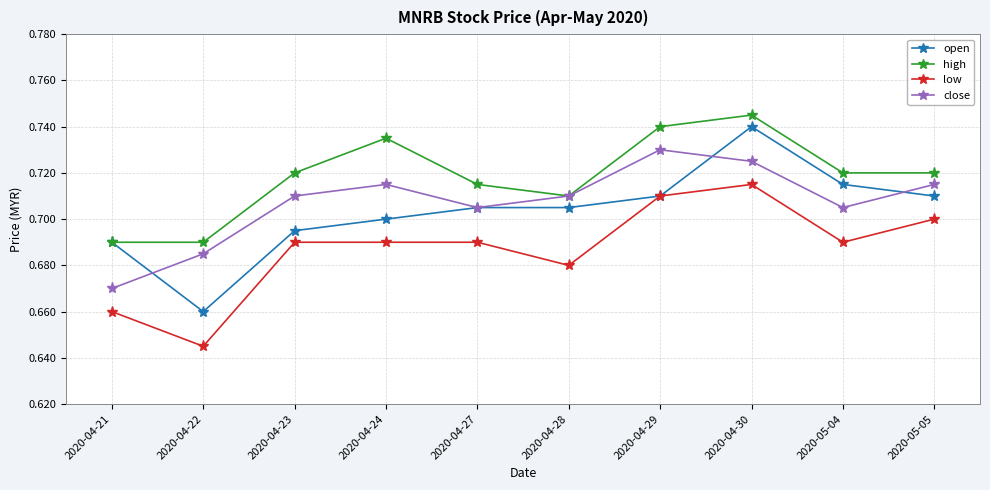

What is the difference between the second highest and minimum values in the low series?

0.1